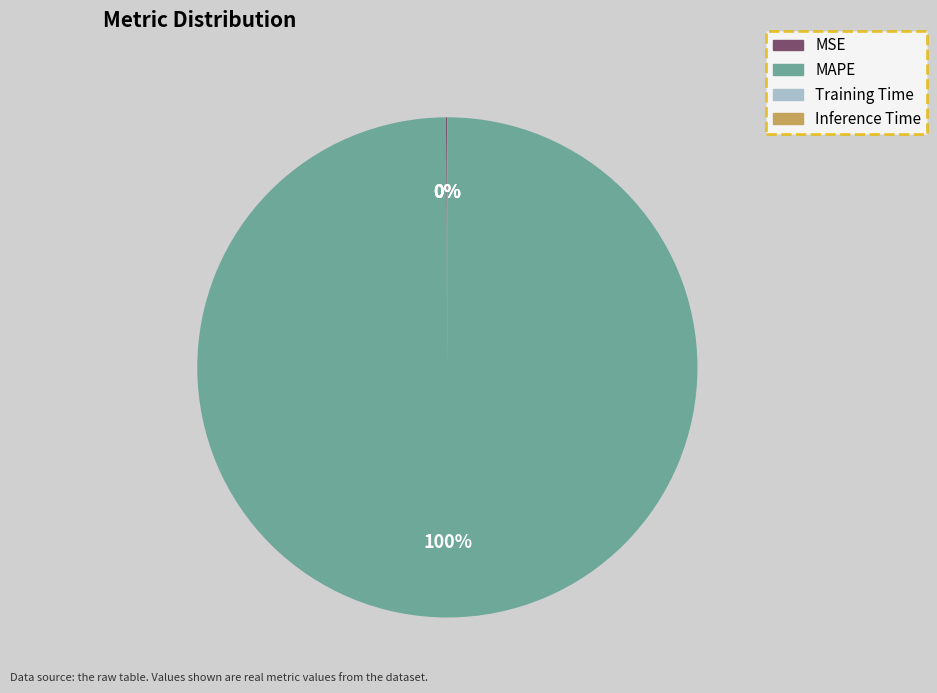

To the nearest percent, what is the average slice percentage?

25%